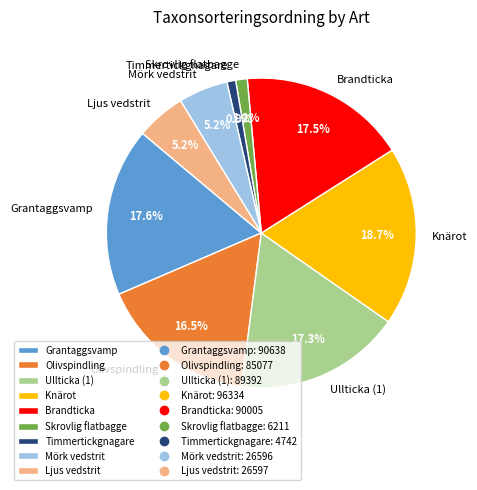

Which has a higher value, Olivspindling or Mörk vedstrit?

Olivspindling